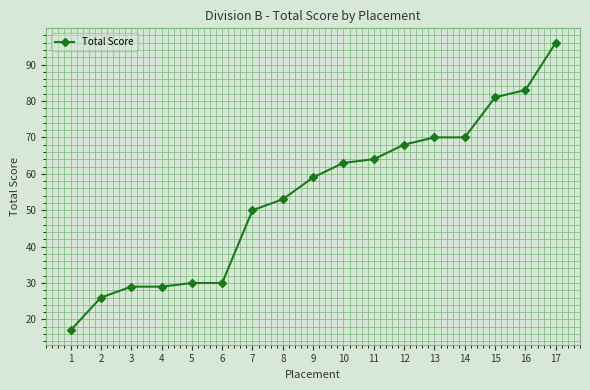

Is it true that the value at 14 is 27?

False